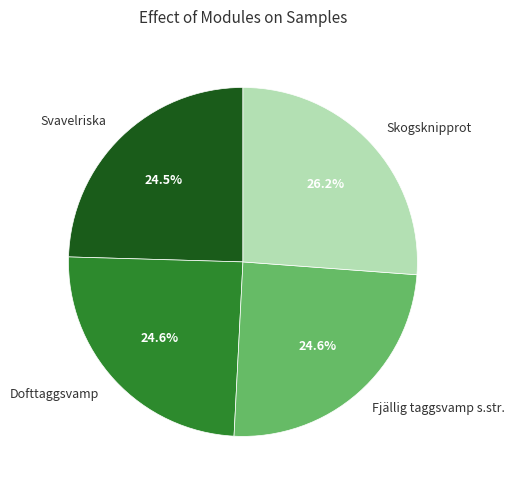

Approximately how many times larger is the value at Dofttaggsvamp compared to Skogsknipprot?

0.9